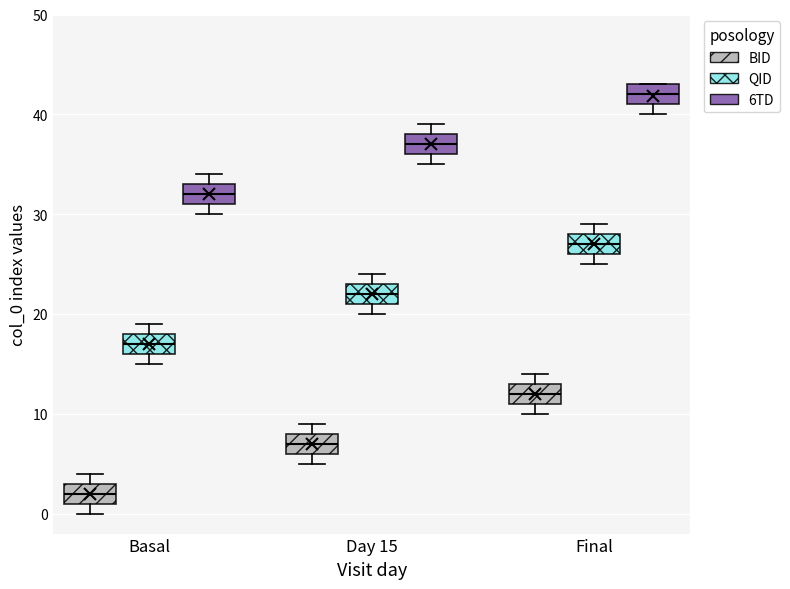

Reading left to right, transcribe this box plot: for each box, give where its median line is, the range the box spans, and where its two whiskers end, as read against the y-axis. The values are not printed on the chart, so give them approximately, as read against the axis.

Basal (BID): median 2, box 1 to 3, whiskers 0 to 4
Basal (QID): median 17, box 16 to 18, whiskers 15 to 19
Basal (6TD): median 32, box 31 to 33, whiskers 30 to 34
Day 15 (BID): median 7, box 6 to 8, whiskers 5 to 9
Day 15 (QID): median 22, box 21 to 23, whiskers 20 to 24
Day 15 (6TD): median 37, box 36 to 38, whiskers 35 to 39
Final (BID): median 12, box 11 to 13, whiskers 10 to 14
Final (QID): median 27, box 26 to 28, whiskers 25 to 29
Final (6TD): median 42, box 41 to 43, whiskers 40 to 43